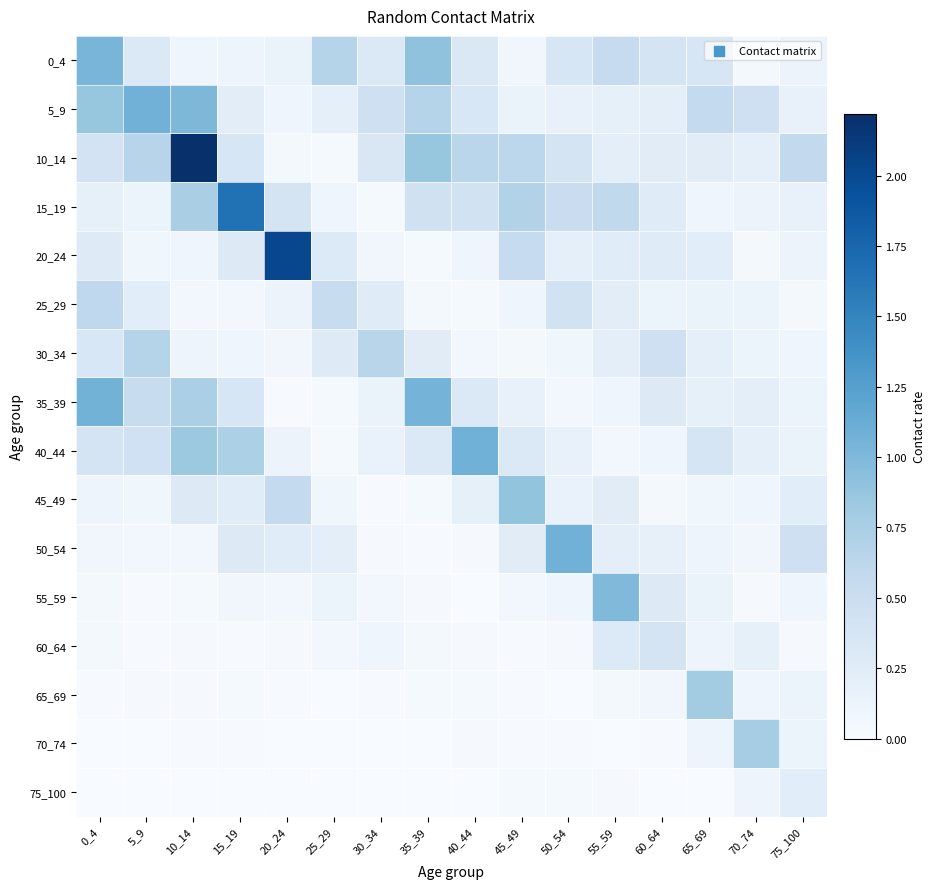

At how many categories does at least one series exceed 1?

8